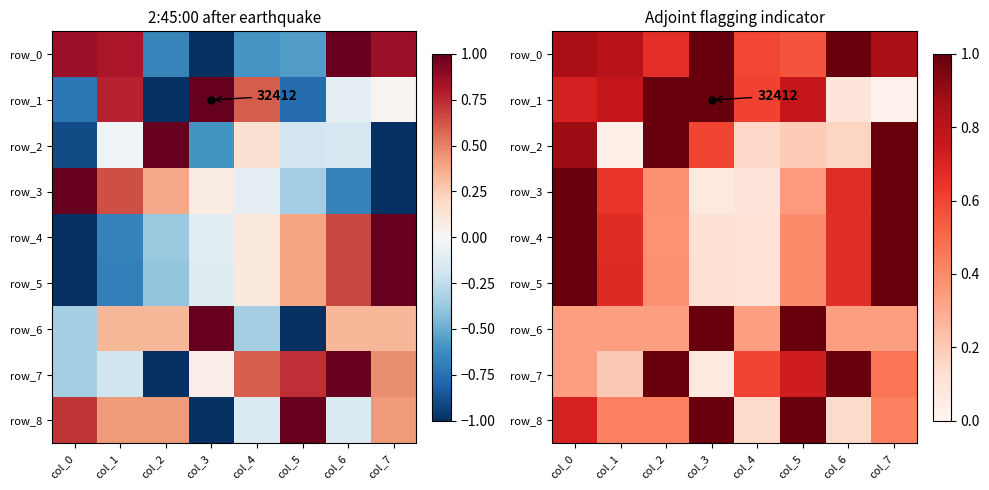

Which series has the largest range (max minus min)?

row_1